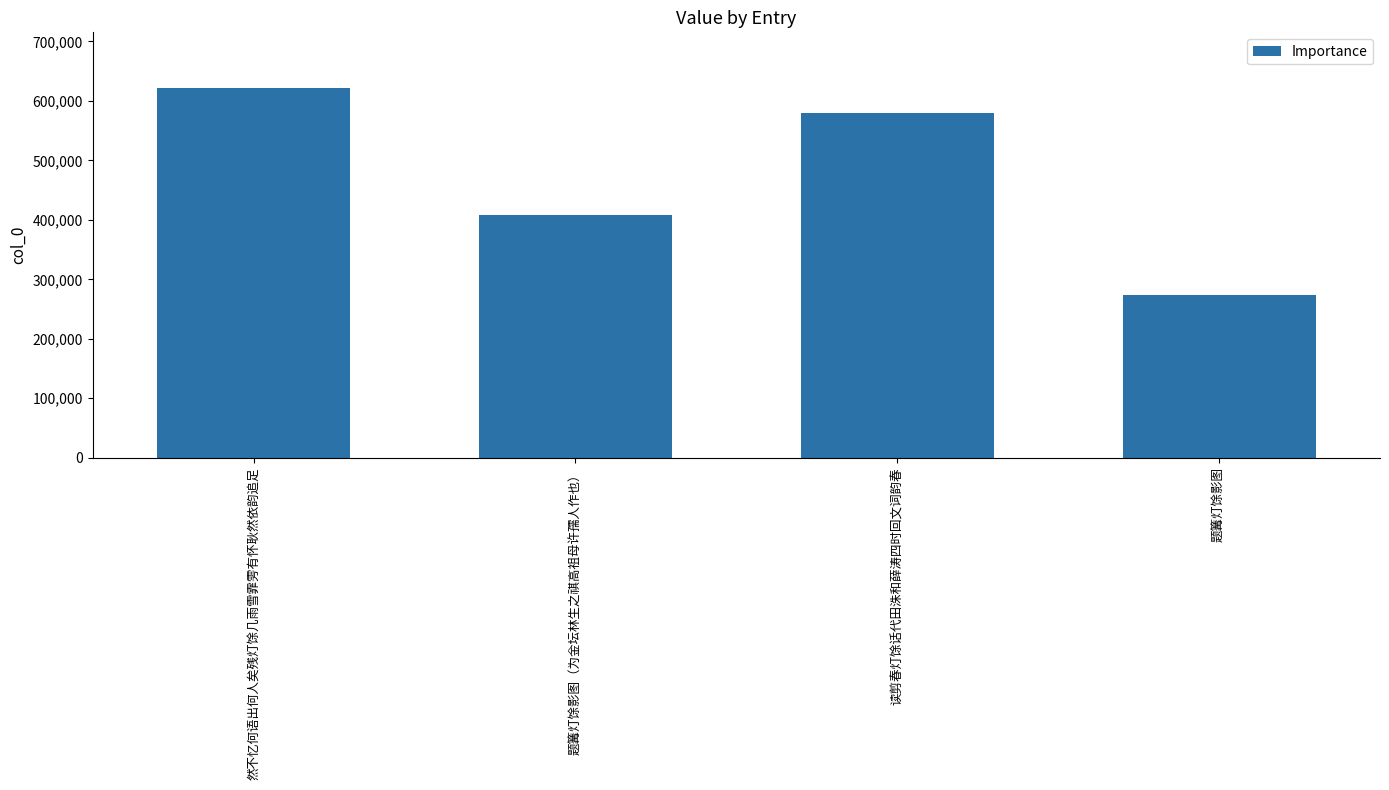

At which label does the data first exceed 579553?

然不忆何语出何人矣残灯馀几雨雪霏雱有怀耿然依韵追足